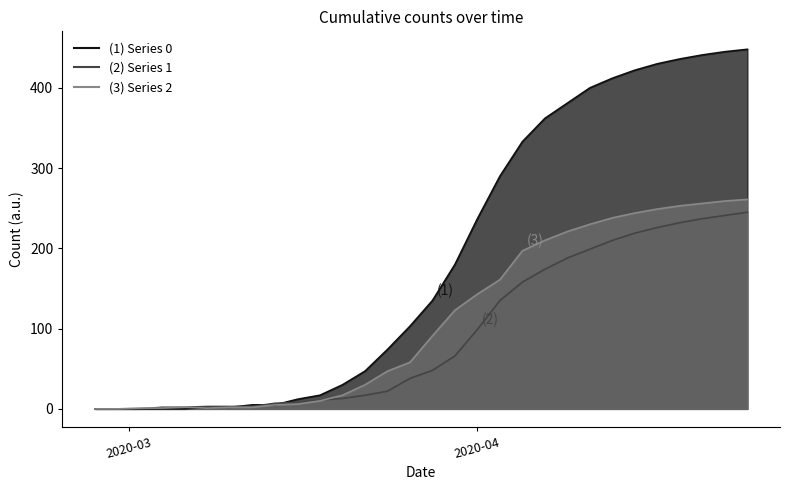

Reading left to right, transcribe all the data shown in this chart.

0: 0	0	0	0	0	2	2	5	5	12	17	30	47	74	103	135	180	237	290	333	362	381	400	412	422	430	436	441	445	448
1: 0	0	0	2	2	3	3	3	7	8	11	13	17	22	38	48	66	99	135	158	174	188	199	210	219	226	232	237	241	245
2: 0	0	1	1	2	1	2	2	5	6	10	17	30	47	58	91	123	143	161	197	210	221	230	238	244	249	253	256	259	261